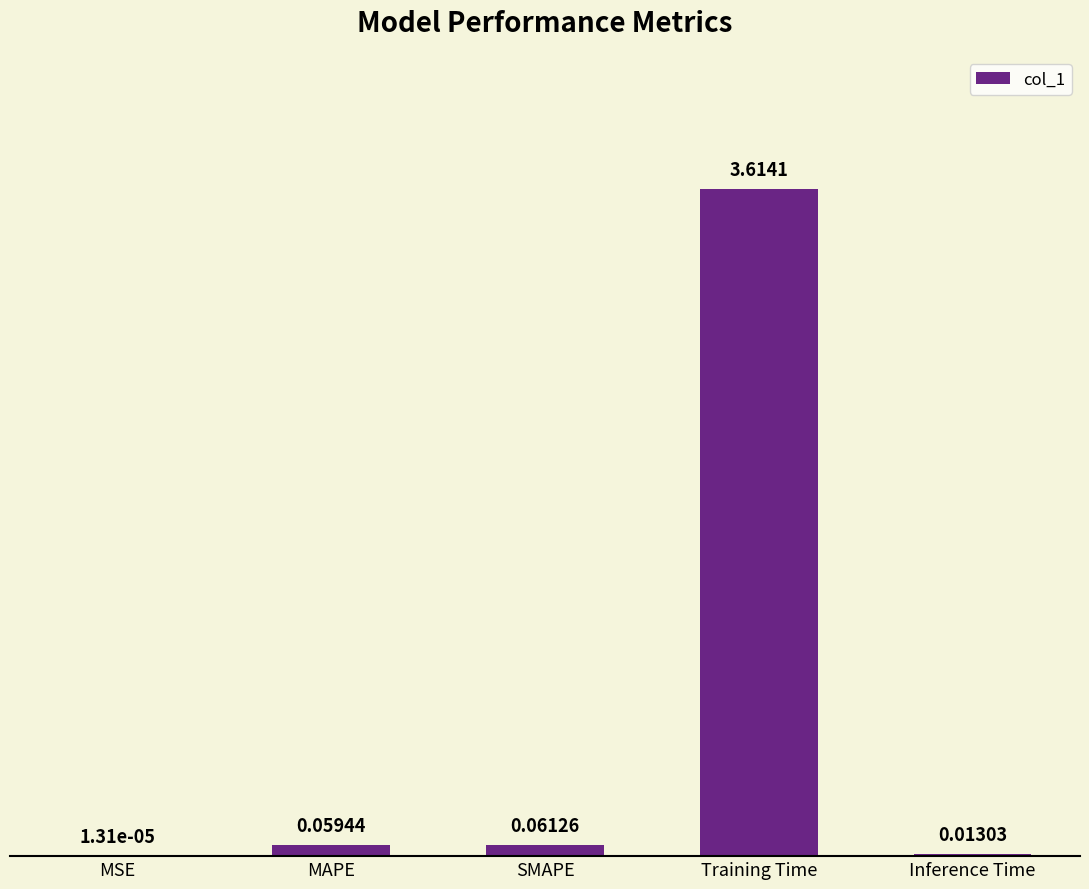

Which has a higher value, MAPE or SMAPE?

SMAPE